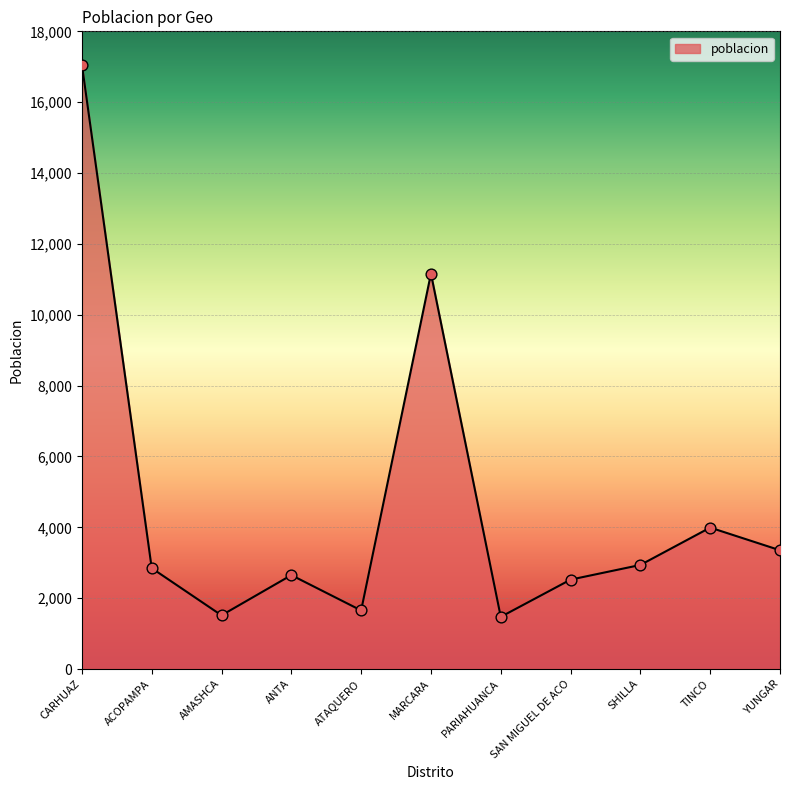

Between SAN MIGUEL DE ACO and ACOPAMPA, which is larger?

ACOPAMPA